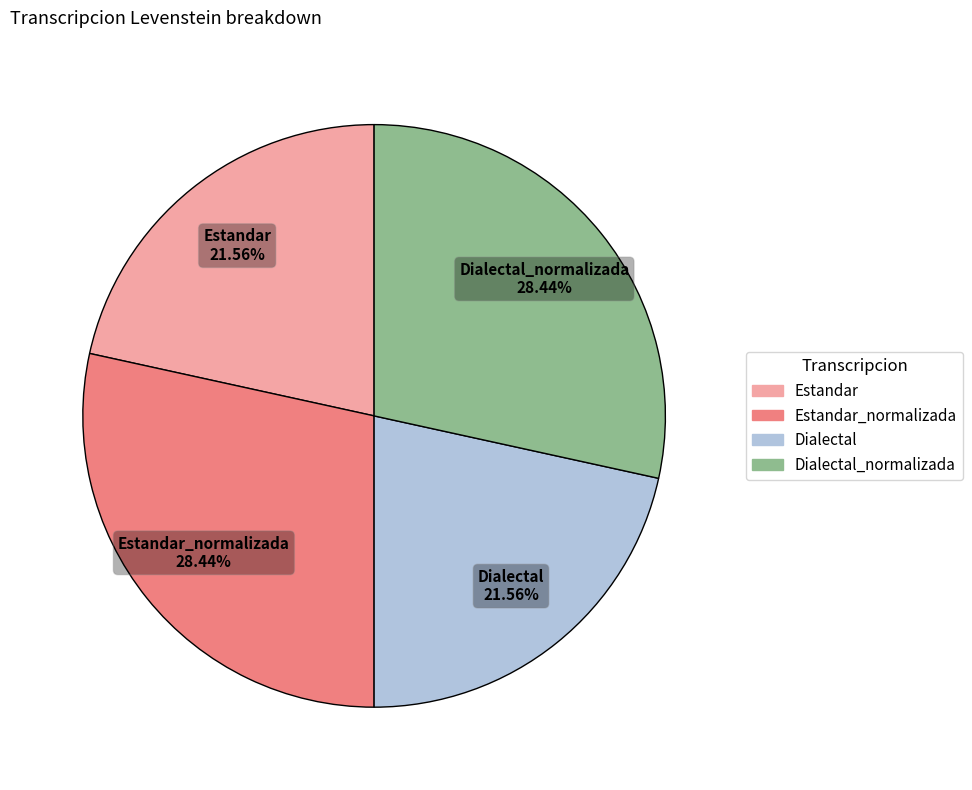

Is there any slice that represents more than half of the pie?

No